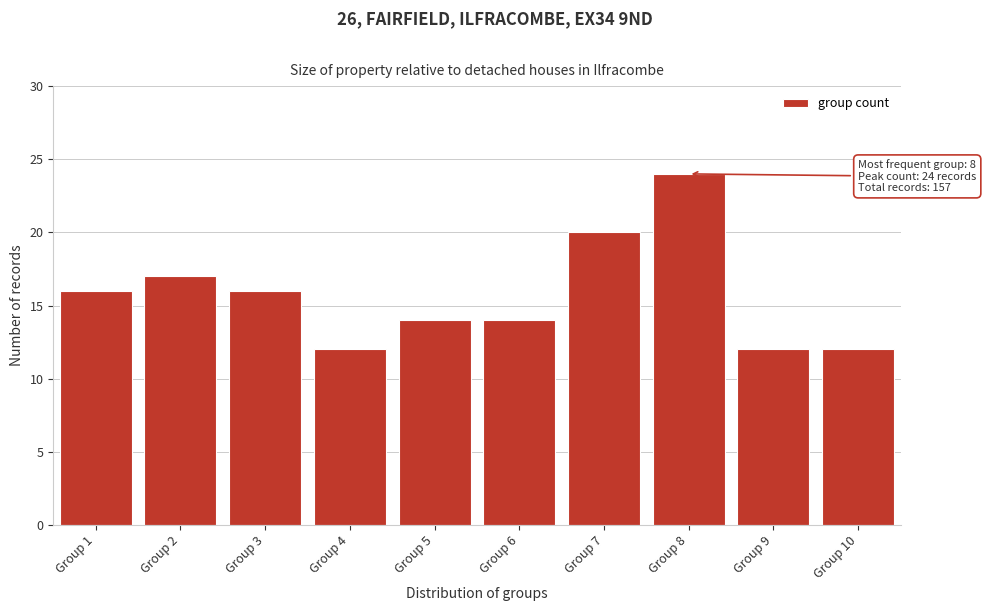

Reading left to right, extract all data points from this chart.

Group 1=16	Group 2=17	Group 3=16	Group 4=12	Group 5=14	Group 6=14	Group 7=20	Group 8=24	Group 9=12	Group 10=12